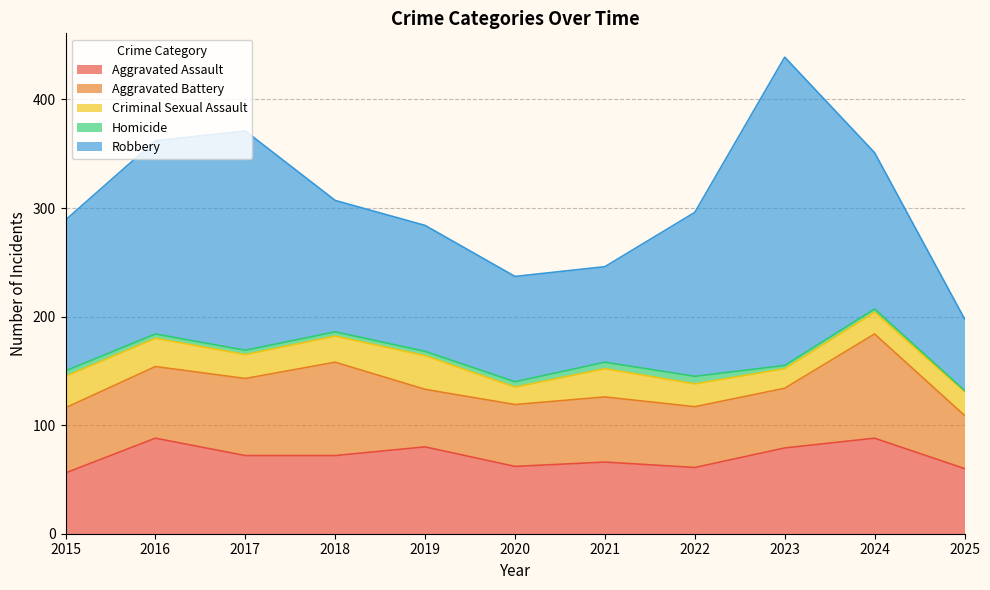

How many Homicide values are between 3 and 5?

8